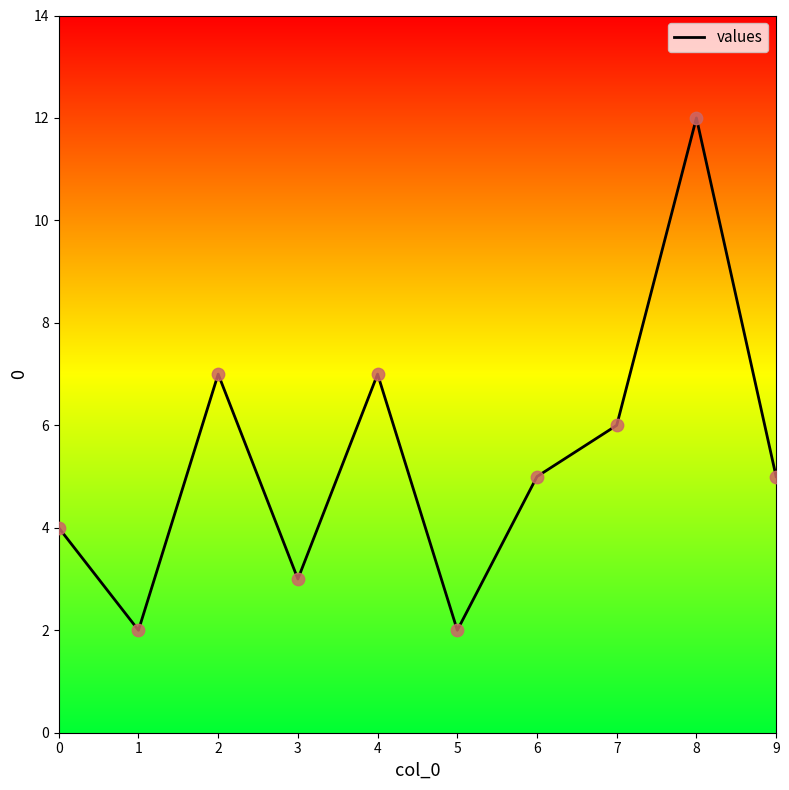

What is the change in value from 6 to 8?

+7